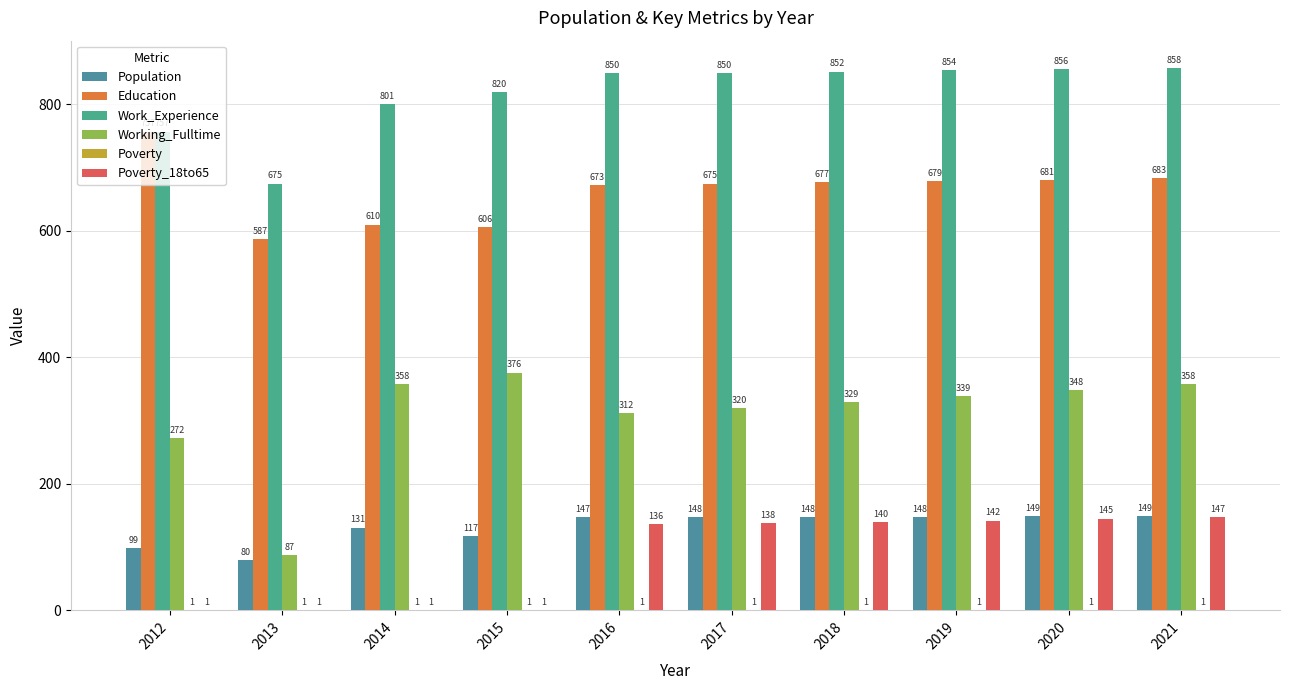

Reading right to left, list all the values displayed in this chart.

Population: 2021=149	2020=149	2019=148	2018=148	2017=148	2016=147	2015=117	2014=131	2013=80	2012=99
Education: 2021=683	2020=681	2019=679	2018=677	2017=675	2016=673	2015=606	2014=610	2013=587	2012=757
Work_Experience: 2021=858	2020=856	2019=854	2018=852	2017=850	2016=850	2015=820	2014=801	2013=675	2012=757
Working_Fulltime: 2021=358	2020=348	2019=339	2018=329	2017=320	2016=312	2015=376	2014=358	2013=87	2012=272
Poverty: 2021=1	2020=1	2019=1	2018=1	2017=1	2016=1	2015=1	2014=1	2013=1	2012=1
Poverty_18to65: 2021=147	2020=145	2019=142	2018=140	2017=138	2016=136	2015=1	2014=1	2013=1	2012=1